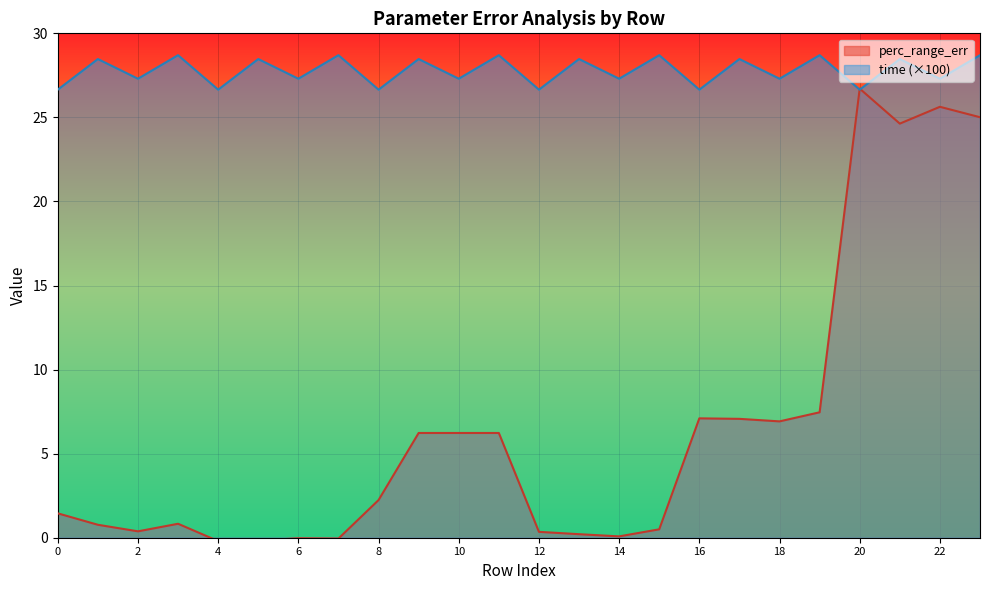

Is it true that perc_range_err equals 0.5 at 0?

False